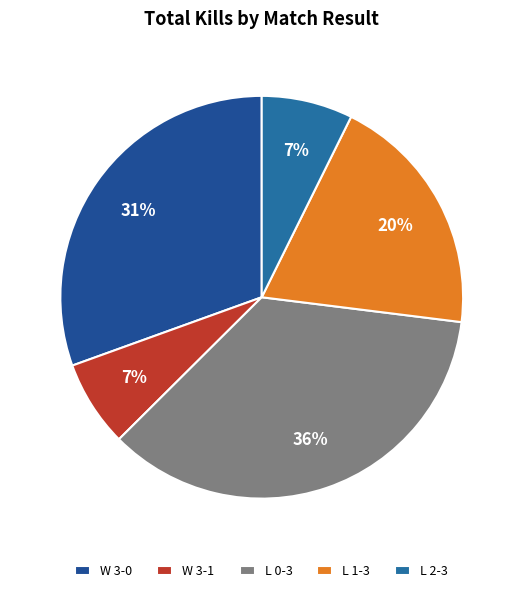

Count the number of slices in the pie.

5